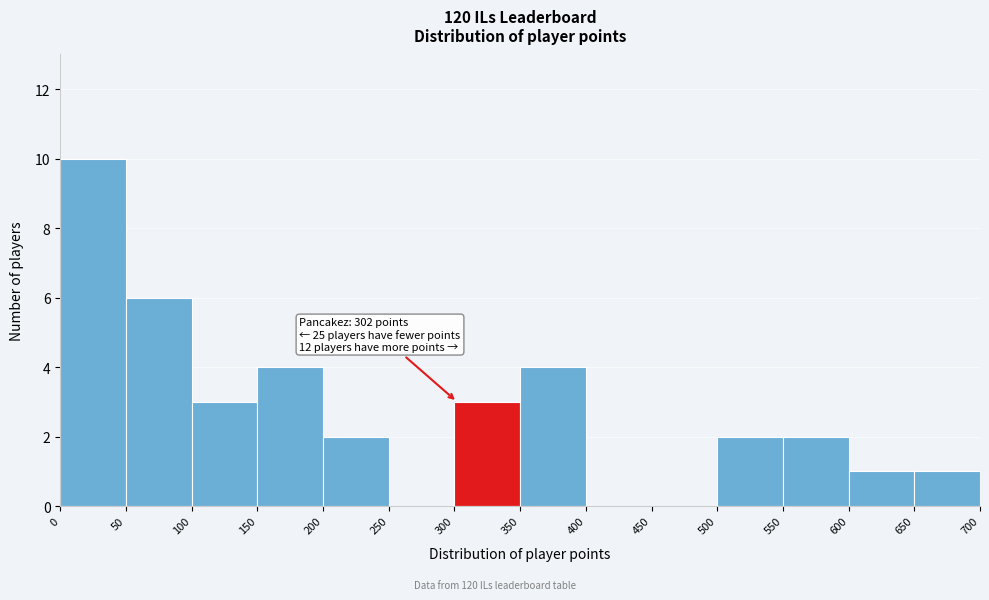

Which range on the x-axis has the tallest bar?

0 to 50